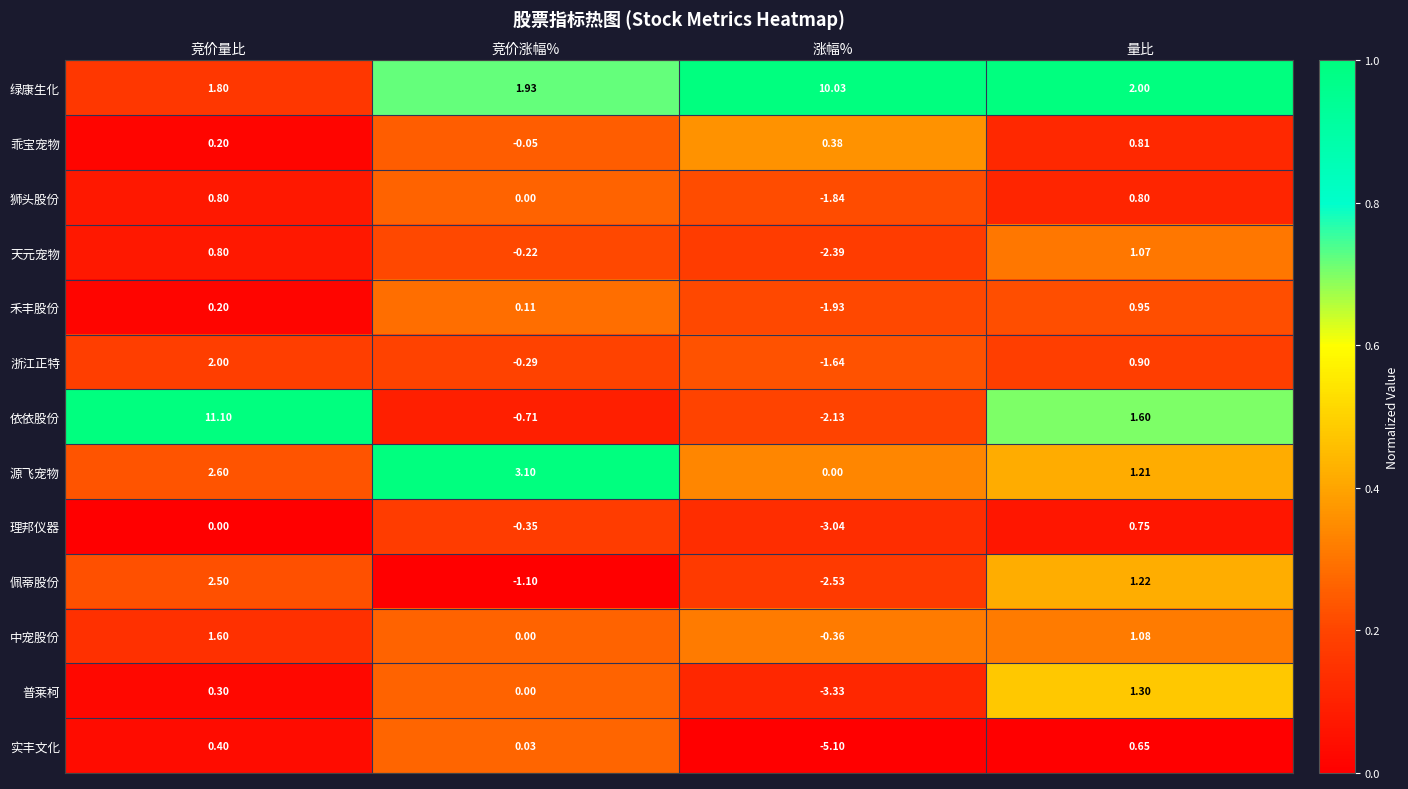

At which category is the sum across all series the highest?

竞价量比